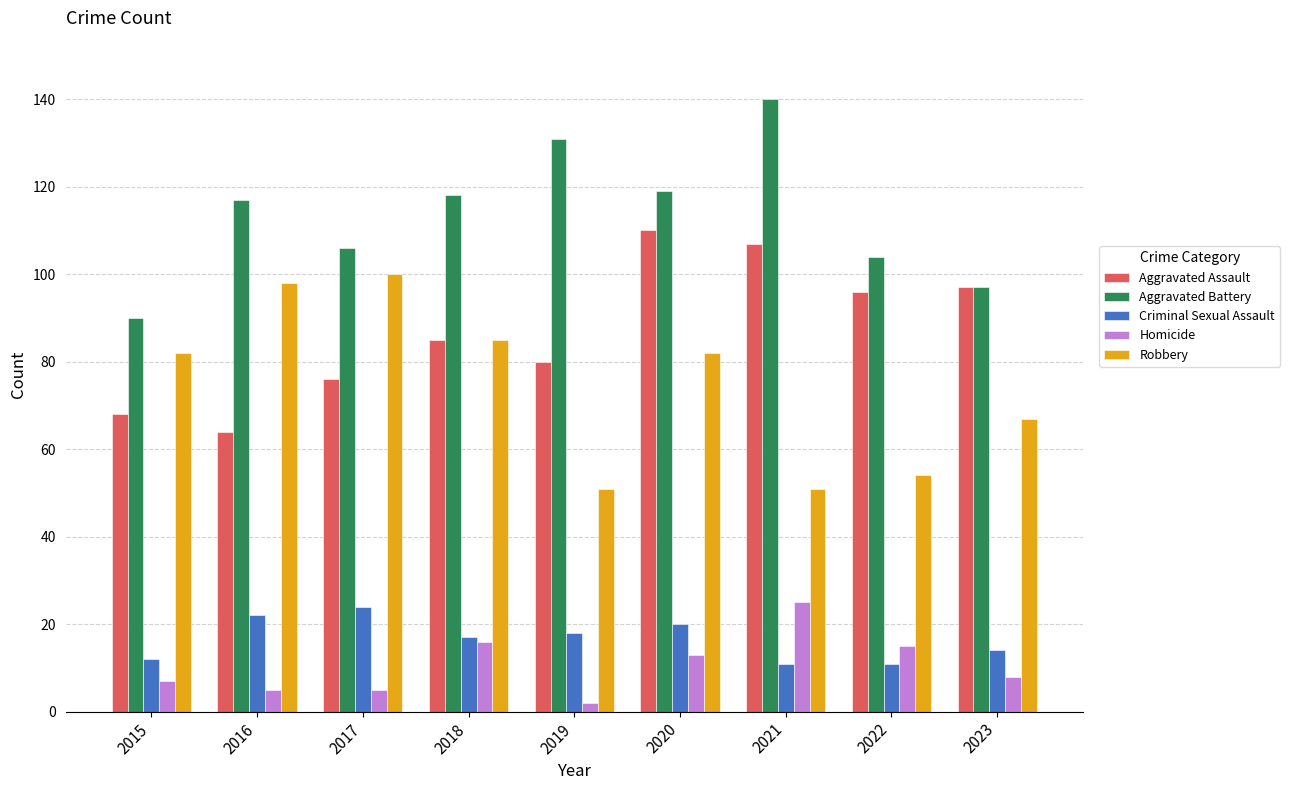

Which category has the highest value in the Homicide series?

2021